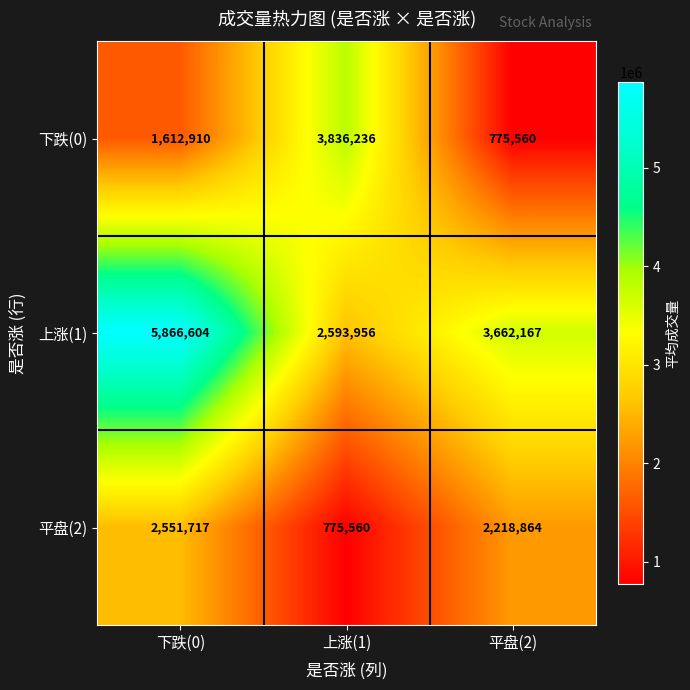

How many series are shown in this chart?

3